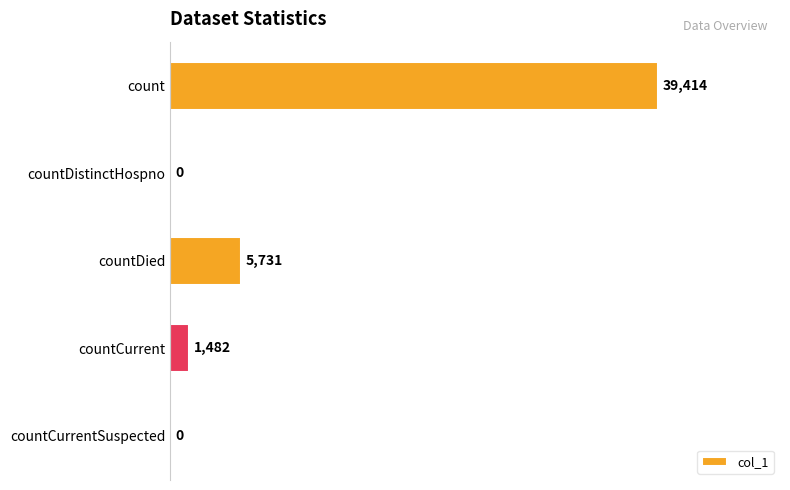

Reading bottom to top, list all the values displayed in this chart.

countCurrentSuspected=0	countCurrent=1482	countDied=5731	countDistinctHospno=0	count=39414